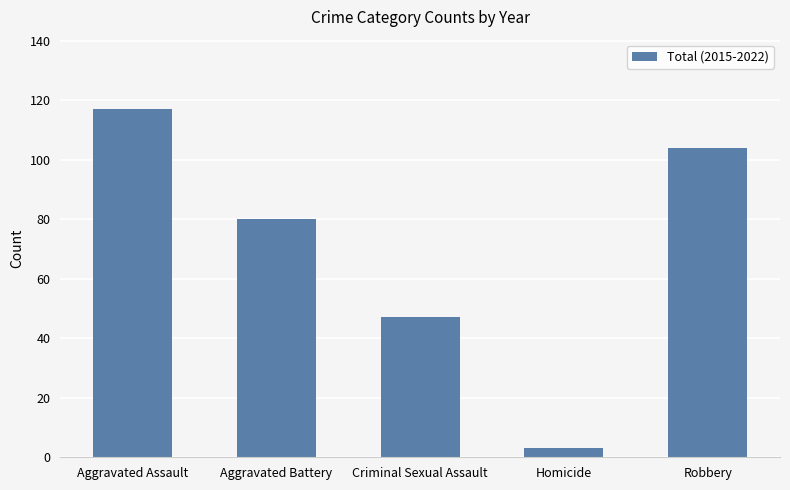

Reading left to right, transcribe all the data shown in this chart.

117	80	47	3	104